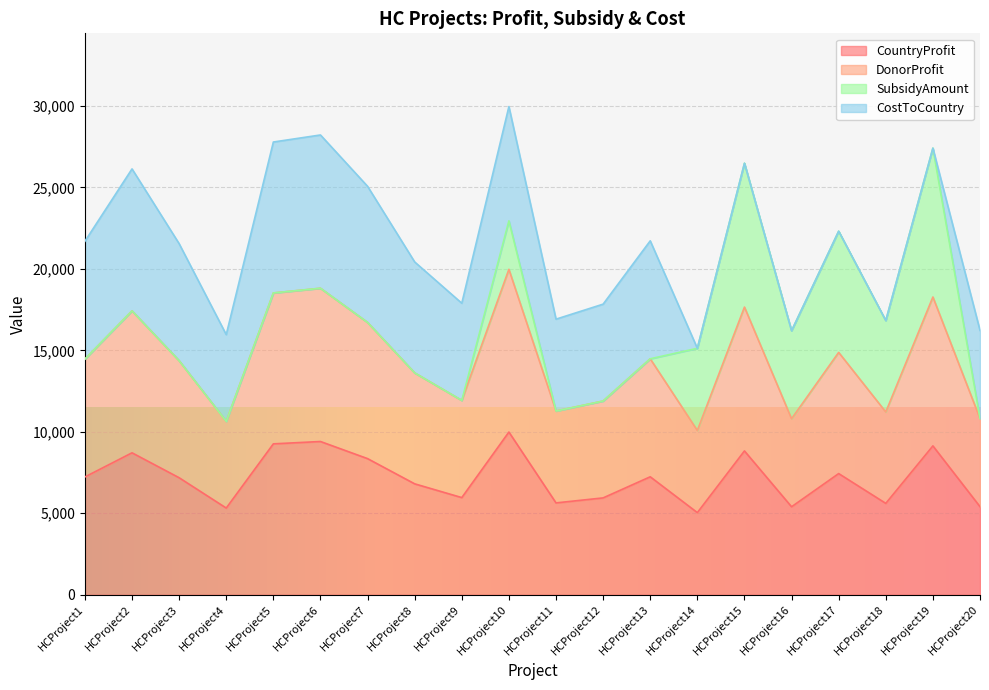

Is it true that CountryProfit equals 5400 at HCProject16?

True